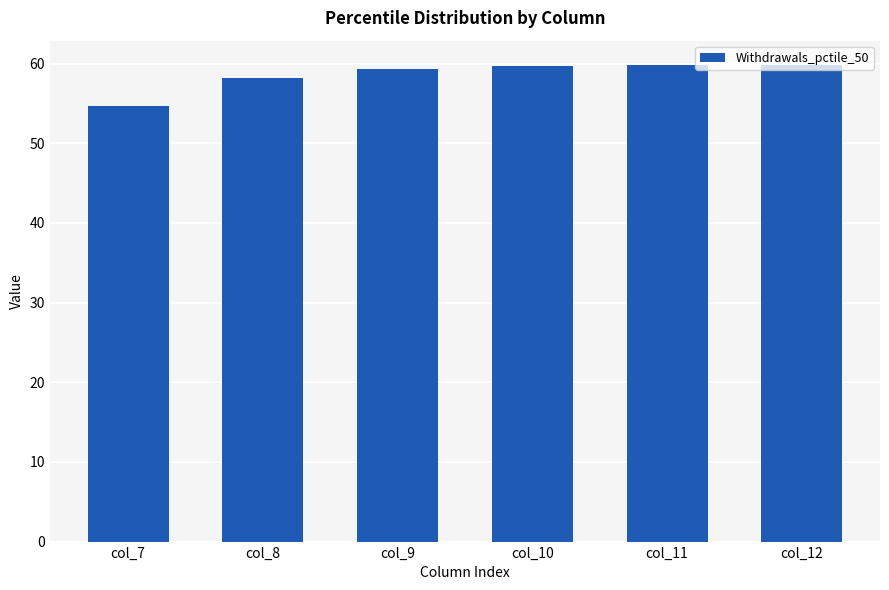

What is the minimum value shown in the chart?

54.6